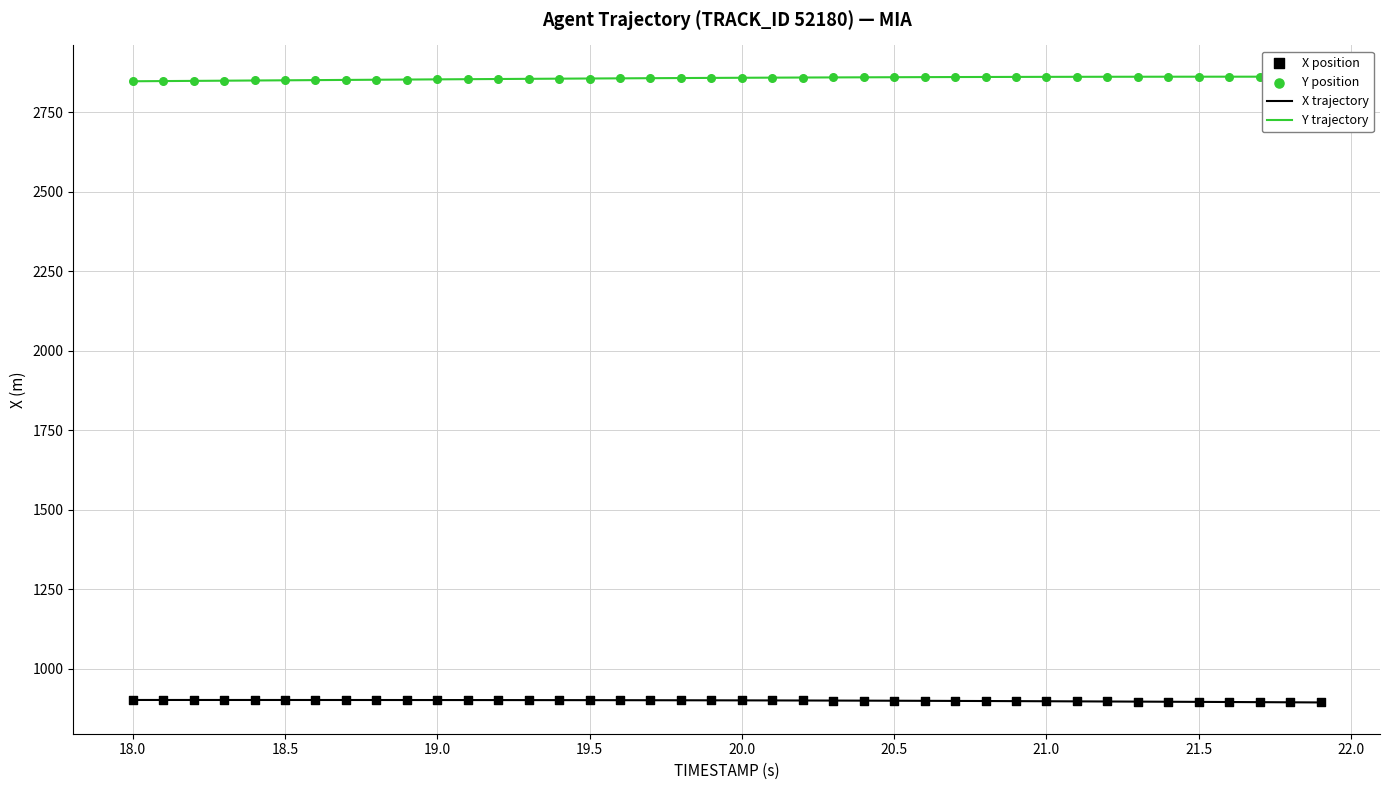

List the series in order of their overall mean, highest first.

Y trajectory, X trajectory